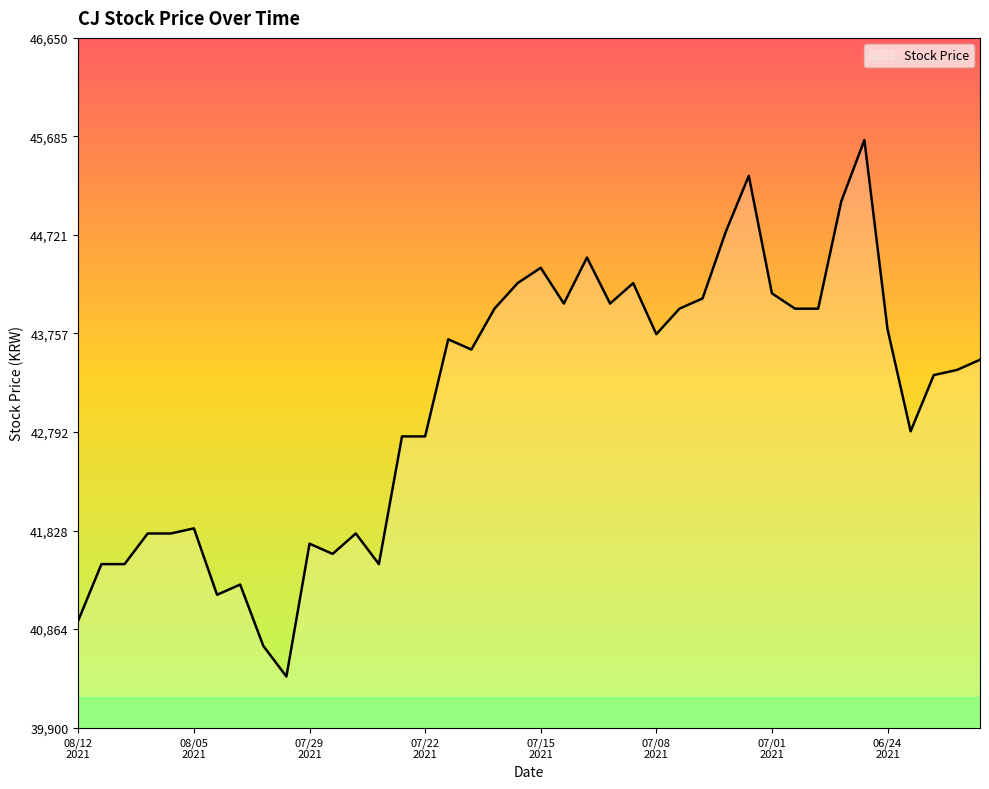

What is the difference between the maximum and minimum values?

5250